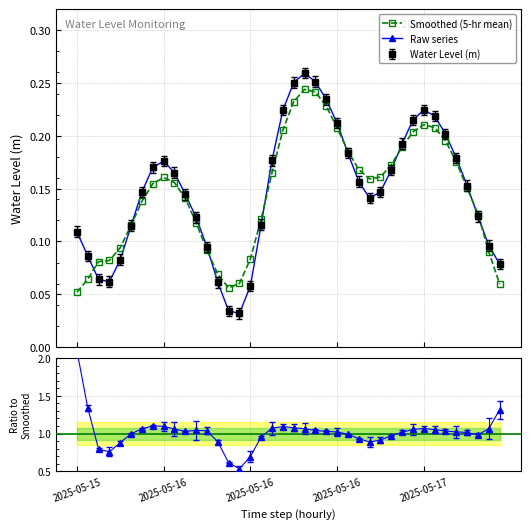

Between 13 and 32, which series saw the biggest shift?

Raw series